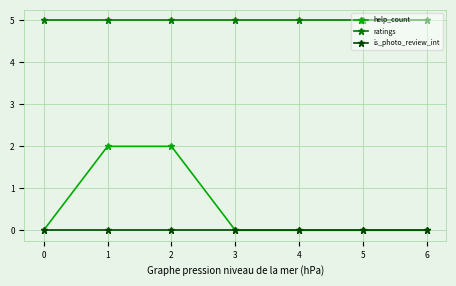

True or false: is_photo_review_int and ratings cross at least once.

False